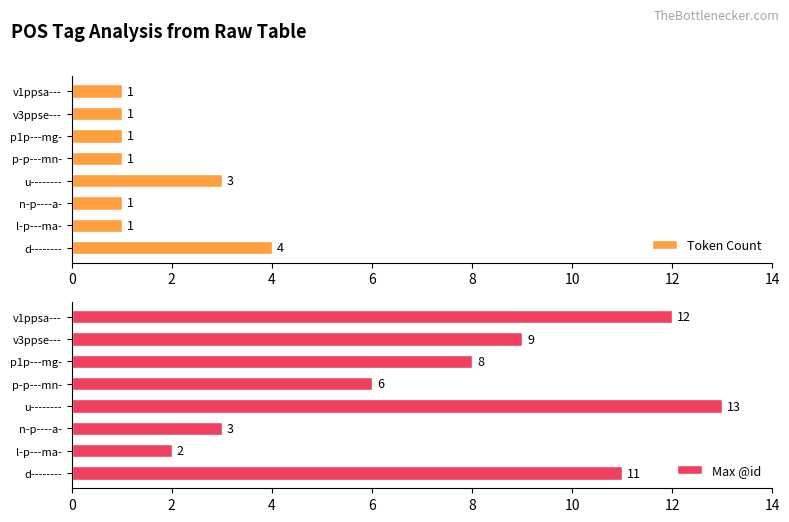

How many Token Count values are between 1 and 3?

7